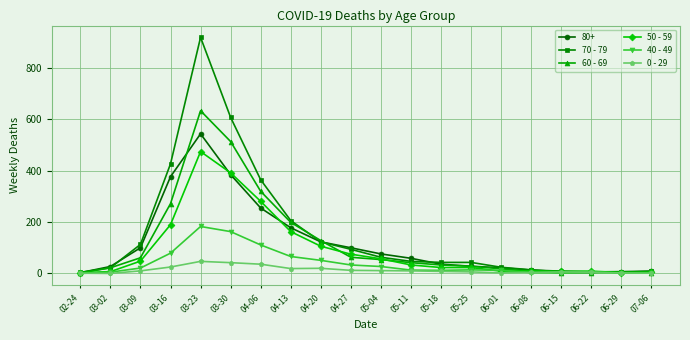

At which category is the sum across all series the highest?

03-23